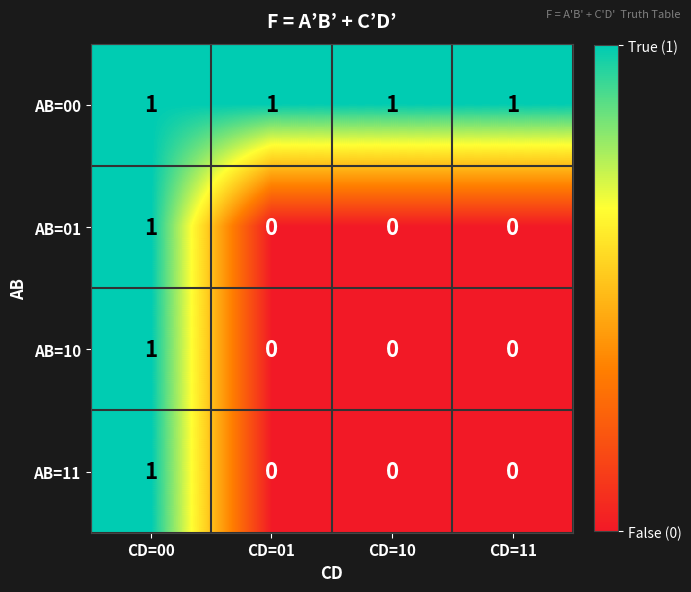

At which label does AB=11 reach its peak?

CD=00